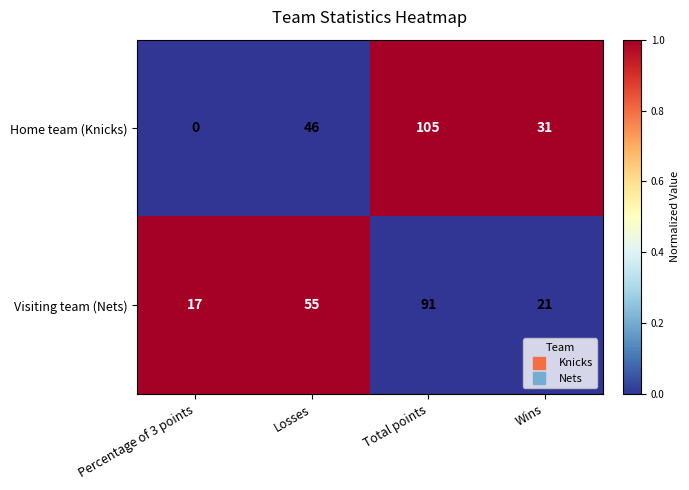

At Total points, list the series in order from smallest to largest.

Visiting team (Nets), Home team (Knicks)